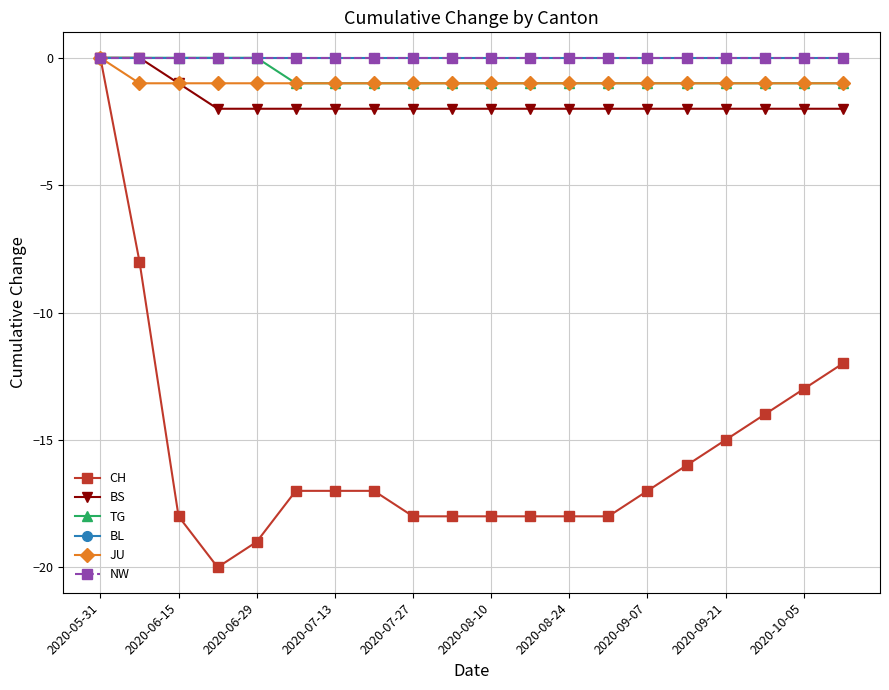

At which label is NW closest to 0?

2020-05-31